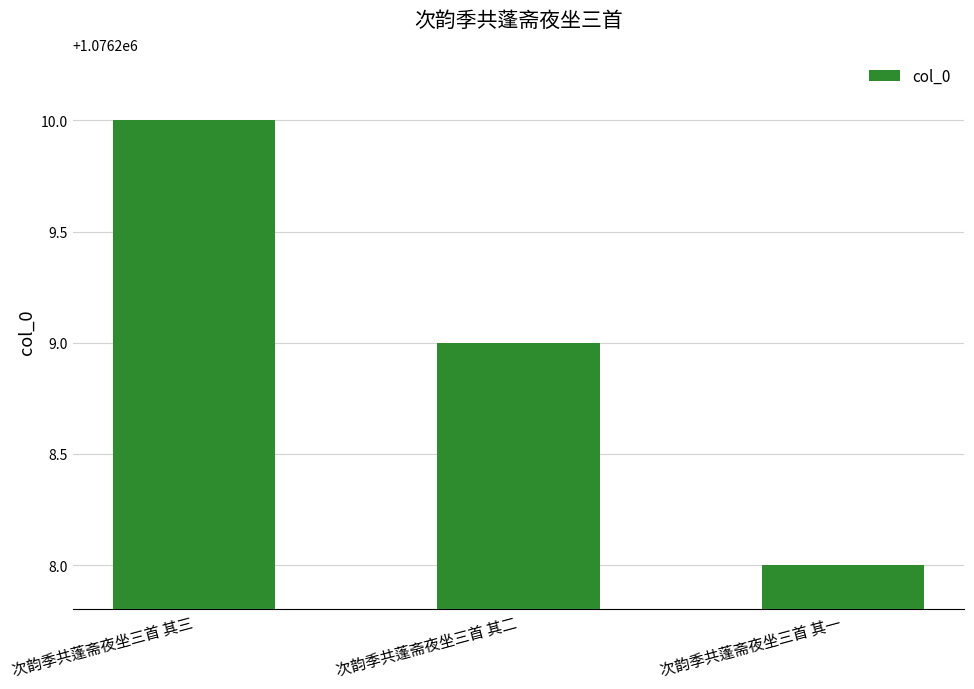

Reading left to right, extract all data points from this chart.

1076210	1076209	1076208